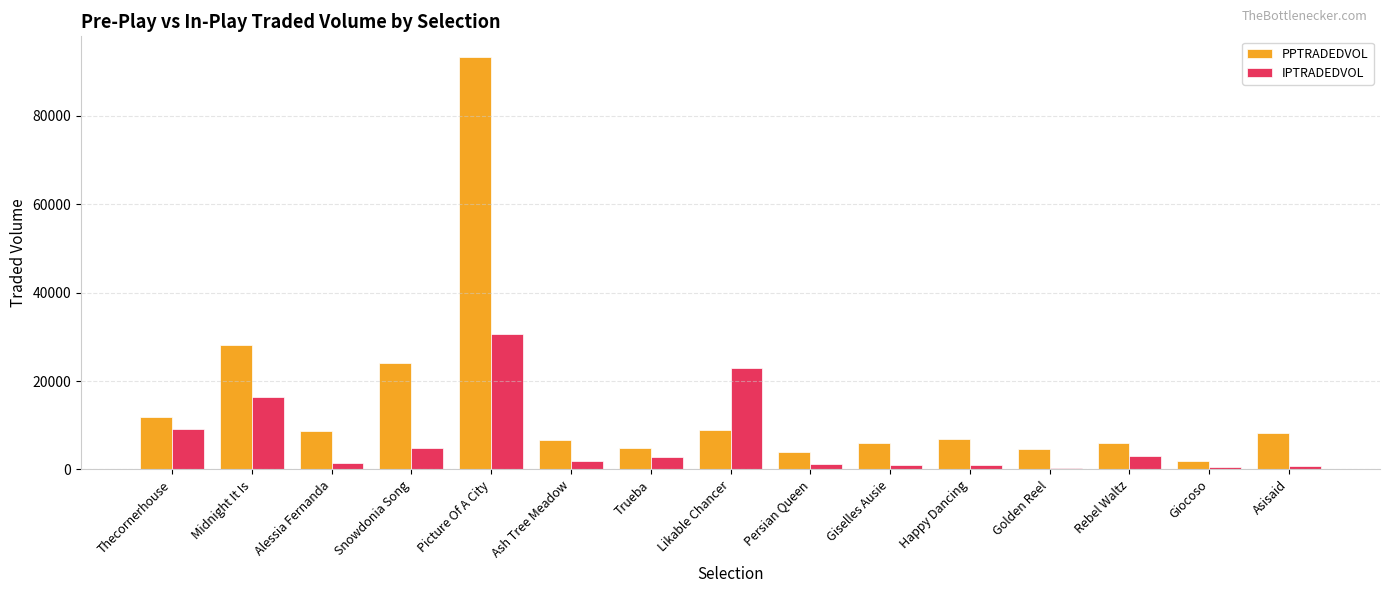

At Likable Chancer, list the series in order from smallest to largest.

PPTRADEDVOL, IPTRADEDVOL